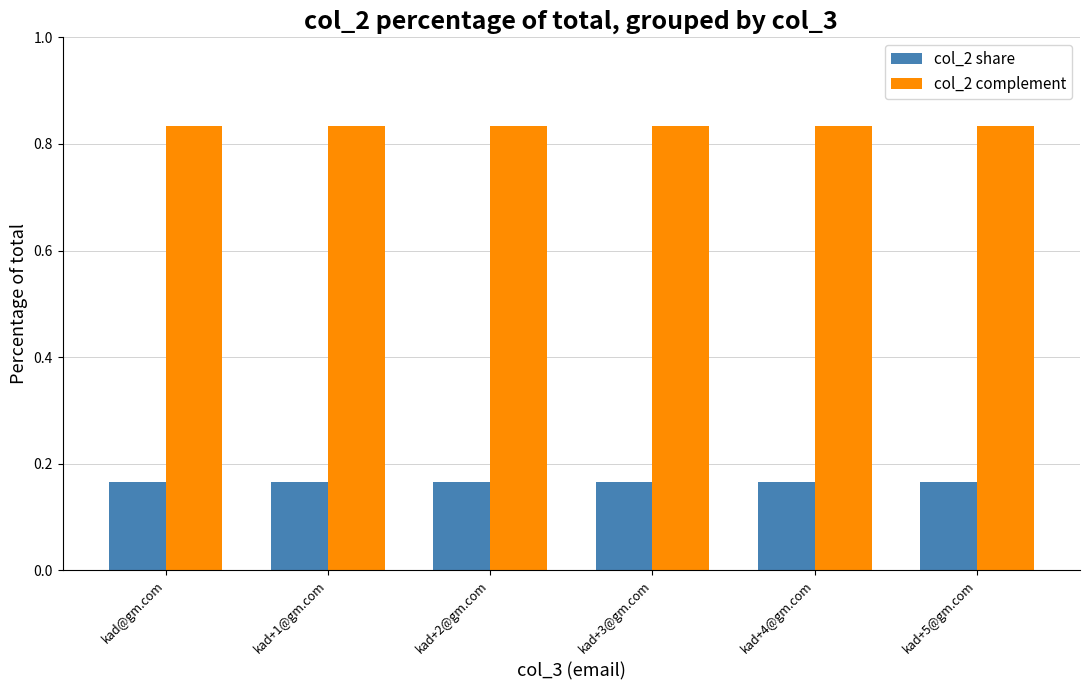

How many bars are there in total?

12